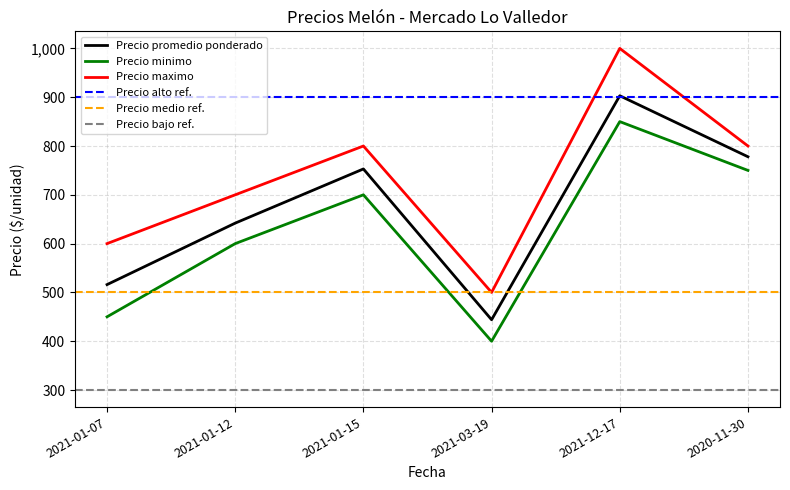

True or false: Precio maximo has a value of 1089 at 2021-01-15.

False